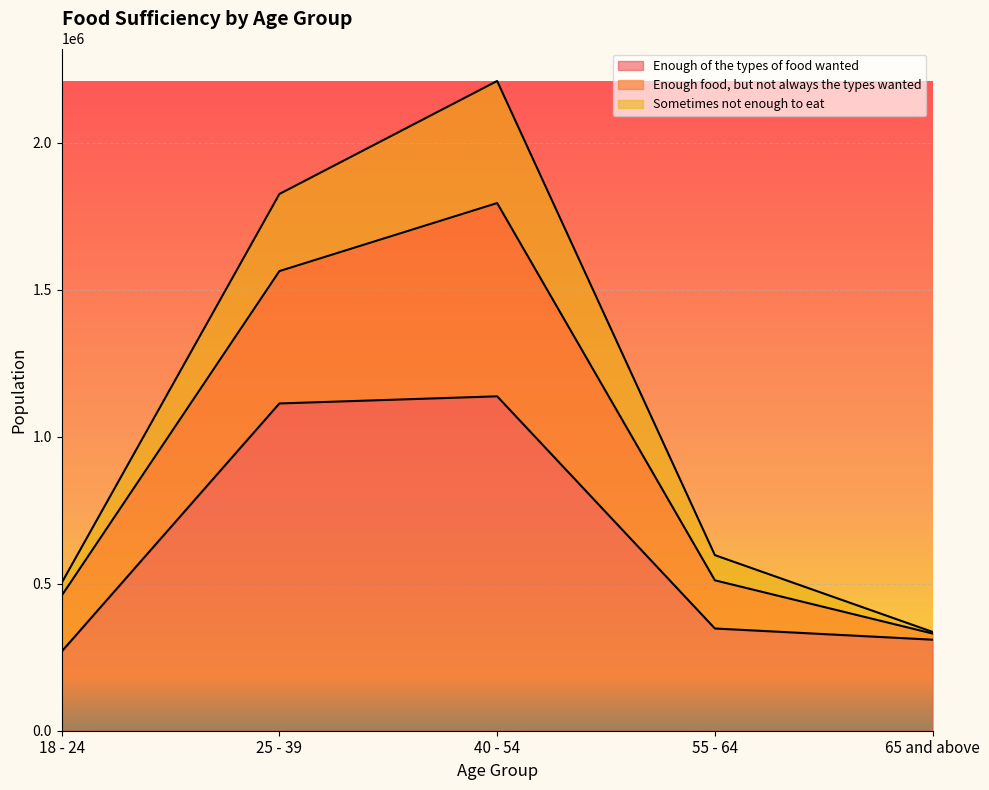

Which series has the widest spread of values?

Sometimes not enough to eat